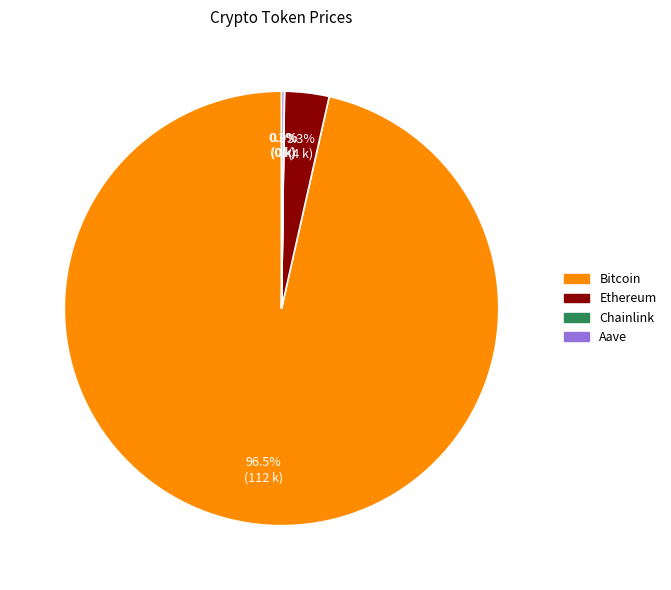

Is it true that Ethereum is 3% of the pie?

True